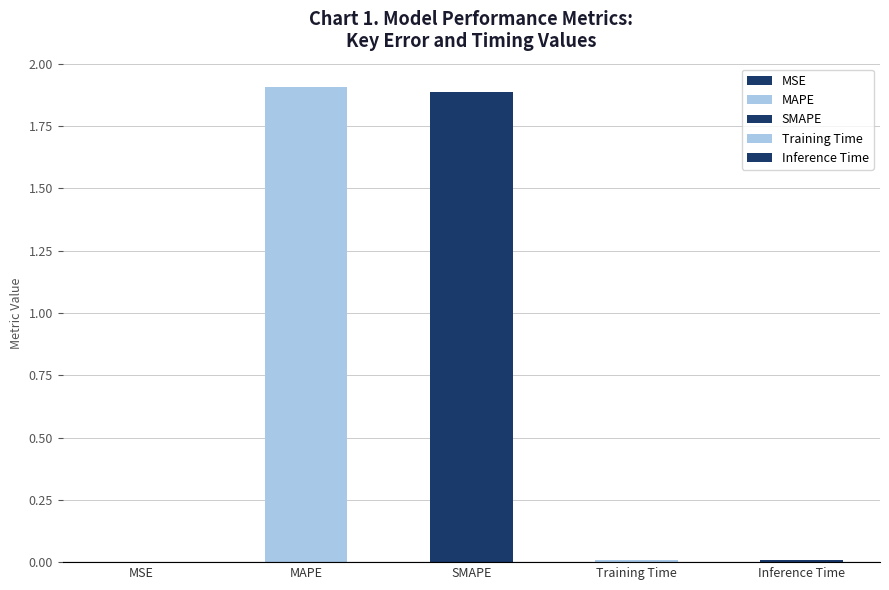

Between Training Time and MSE, which is larger?

Training Time